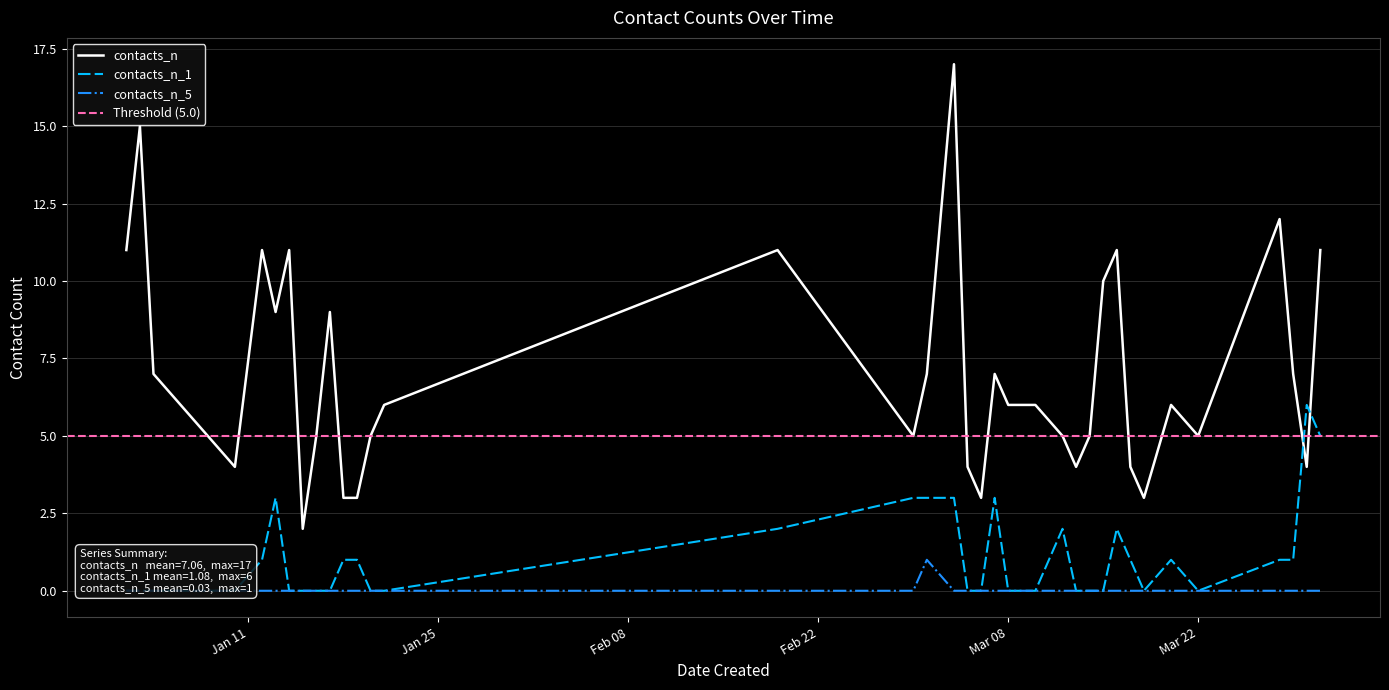

Which series changed the most between 2022-03-01 and 2022-03-15?

contacts_n